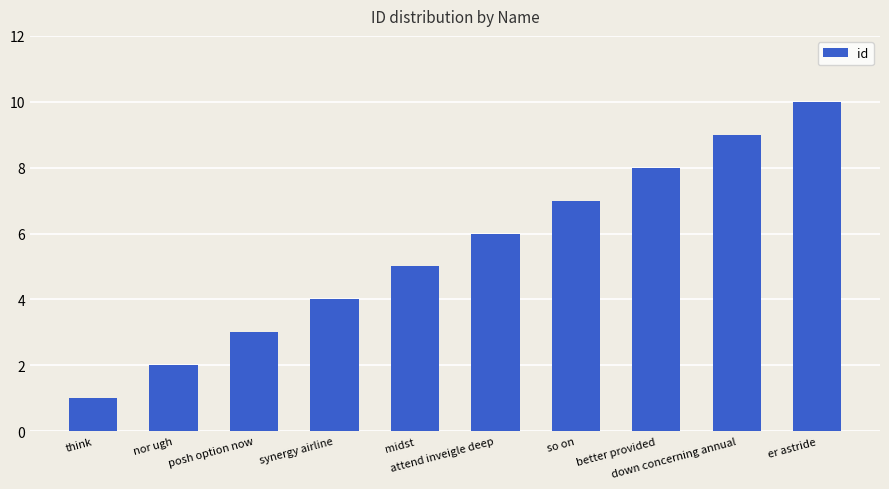

What is the label of the 10th bar from the left?

er astride